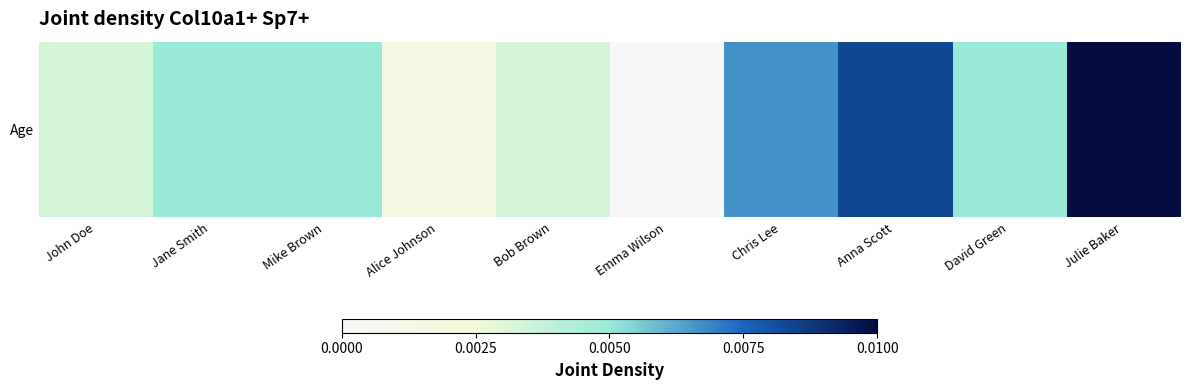

Is it true that the value at Mike Brown is 0.0?

False